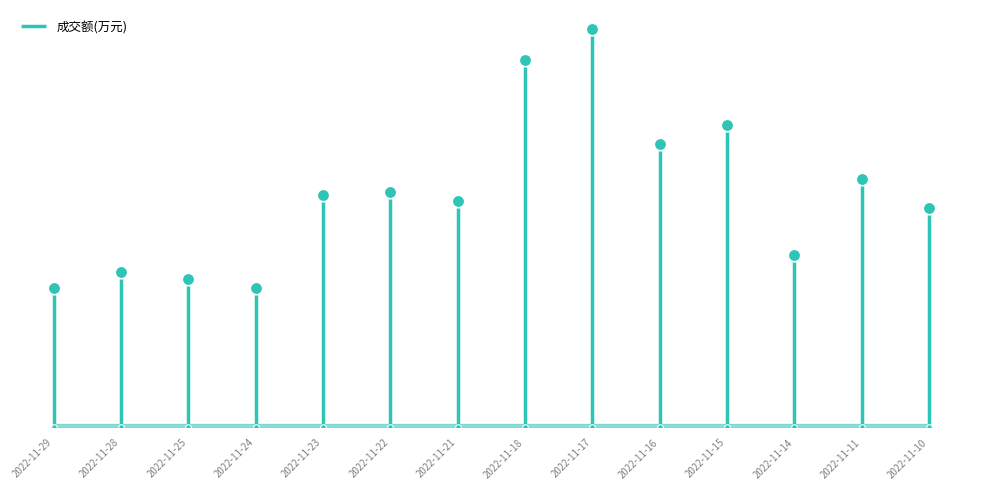

At which label is the value closest to 29156?

2022-11-16